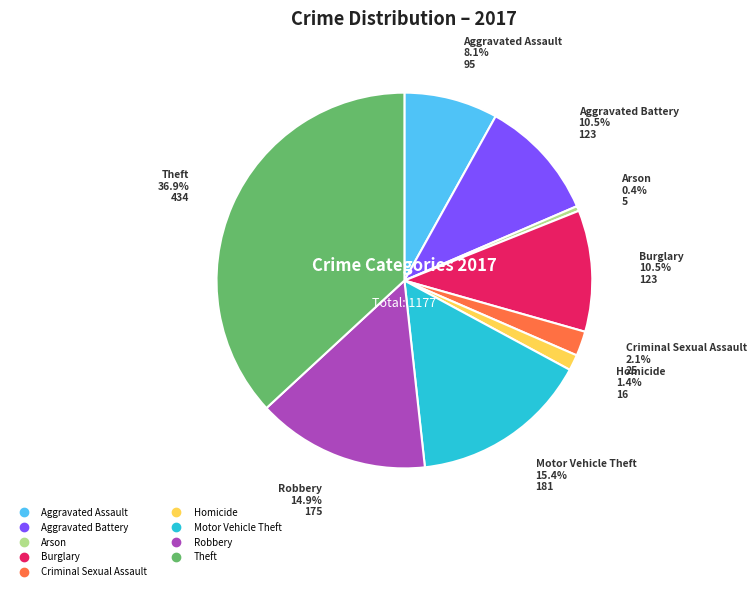

Does any single category account for the majority?

No